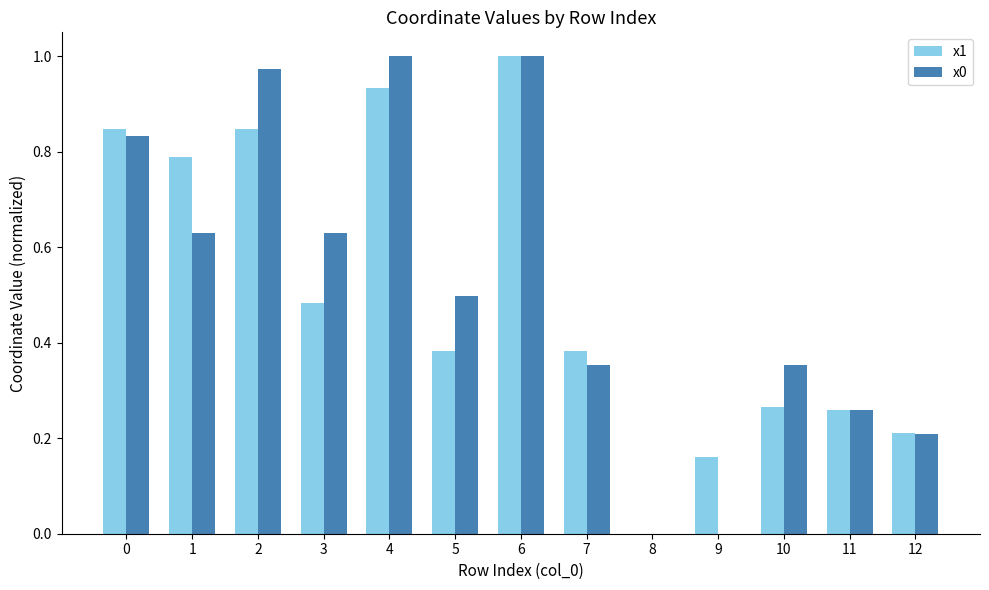

At which category is the sum across all series the highest?

6